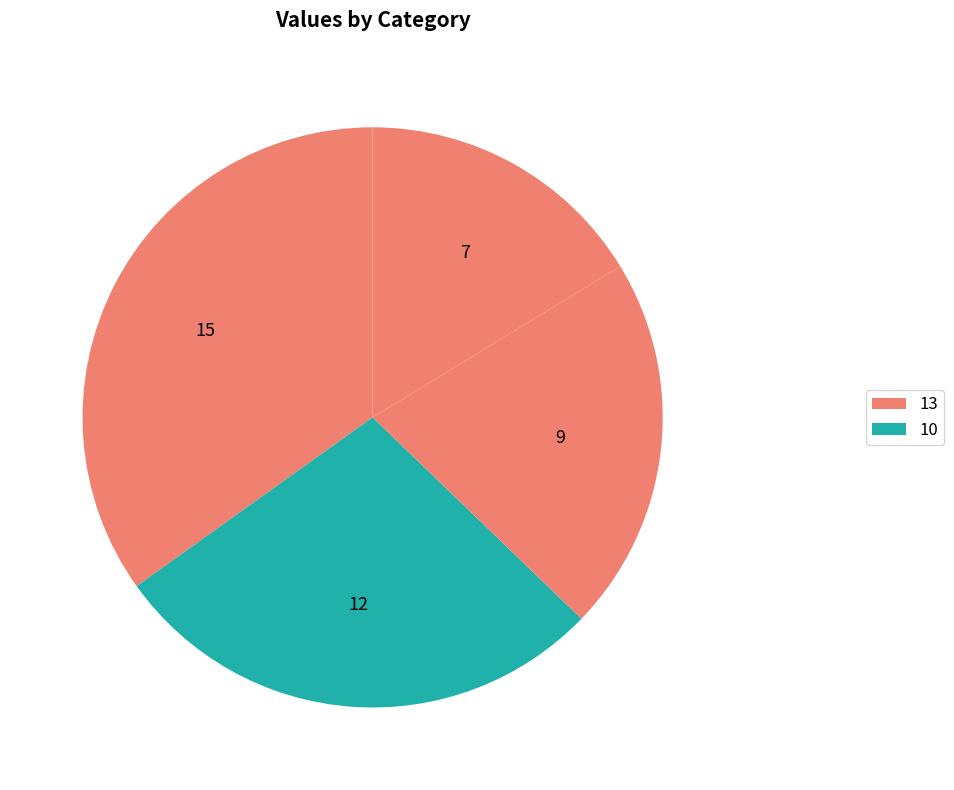

Count the number of slices in the pie.

4